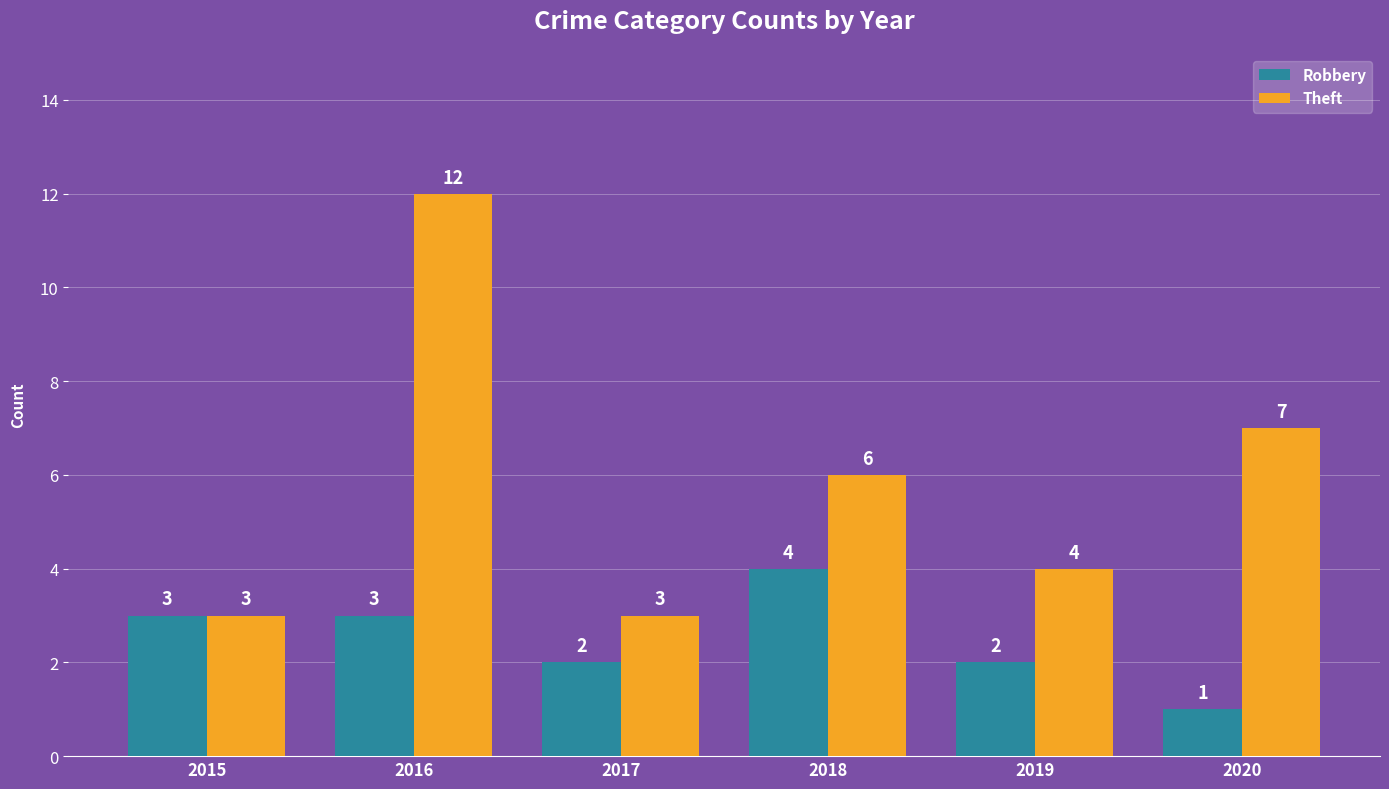

List the series in order of their peak value, highest first.

Theft, Robbery